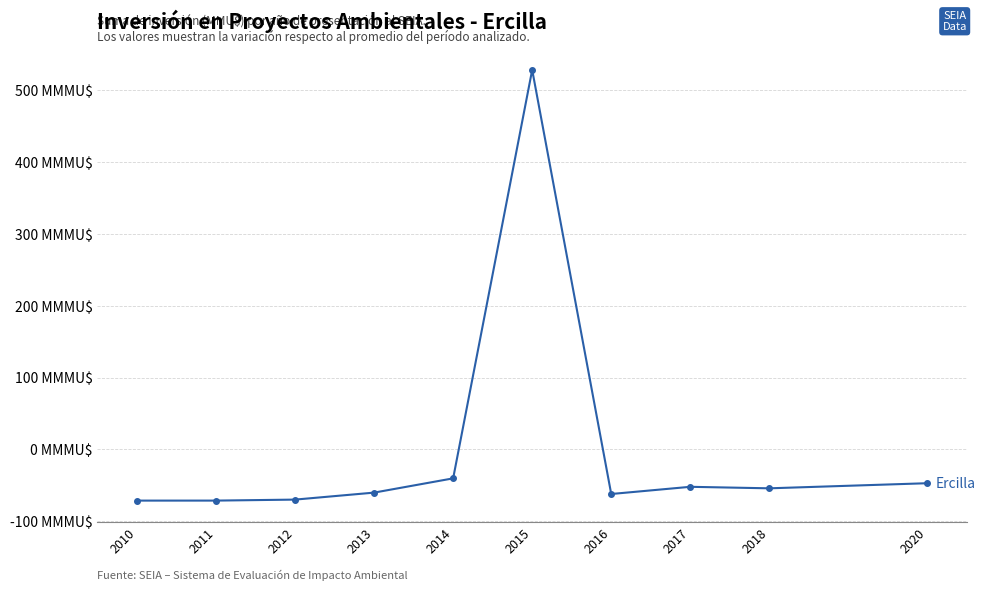

Is this an area chart (filled region under the line)?

No